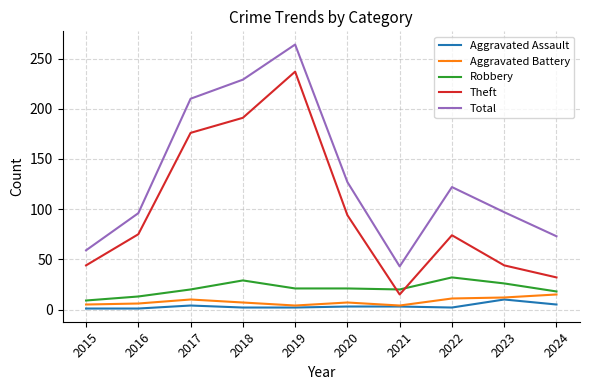

What is the maximum value shown in the chart?

264